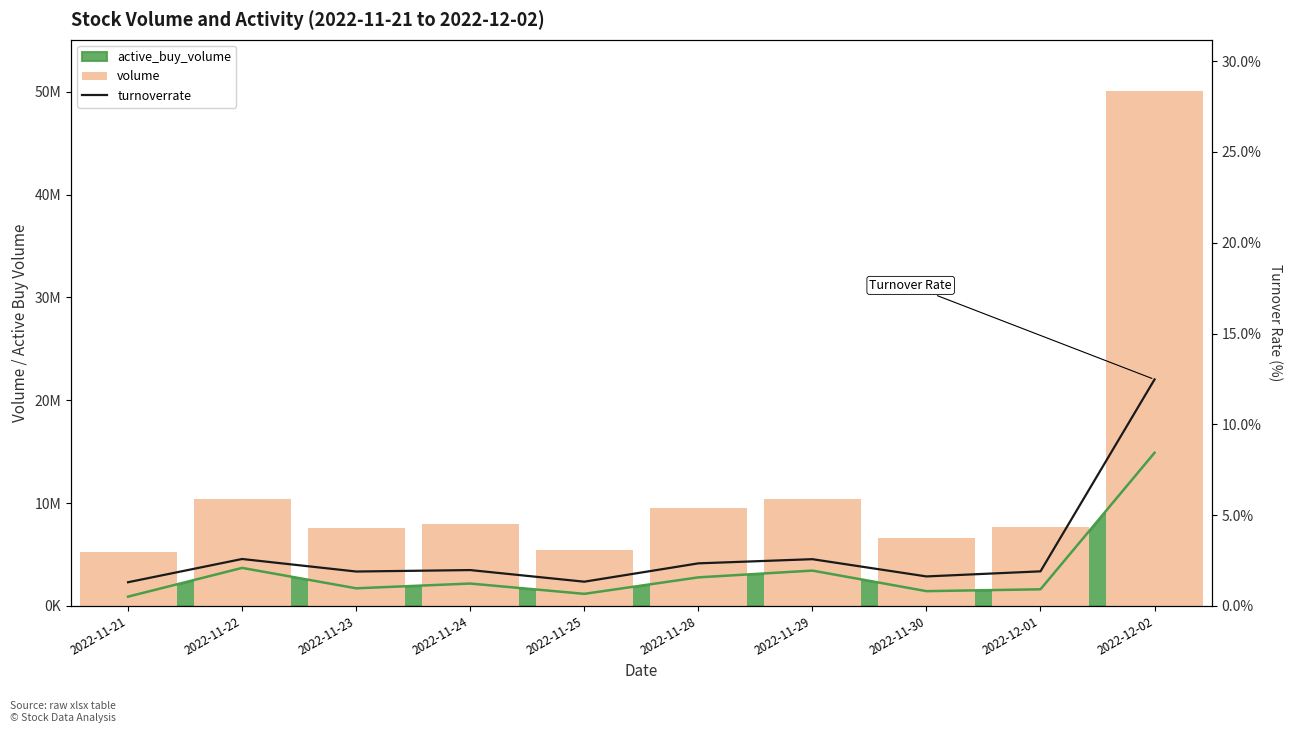

The volume series shows 5410065.0 at 2022-11-25. True or false?

True